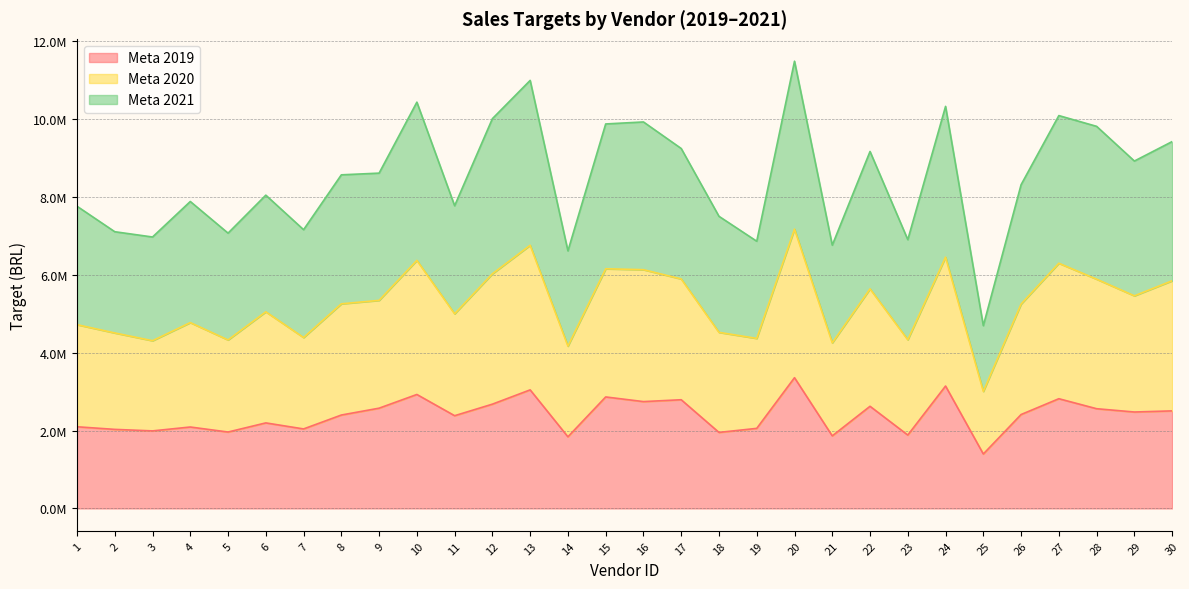

True or false: Meta 2019 and Meta 2020 cross at least once.

False